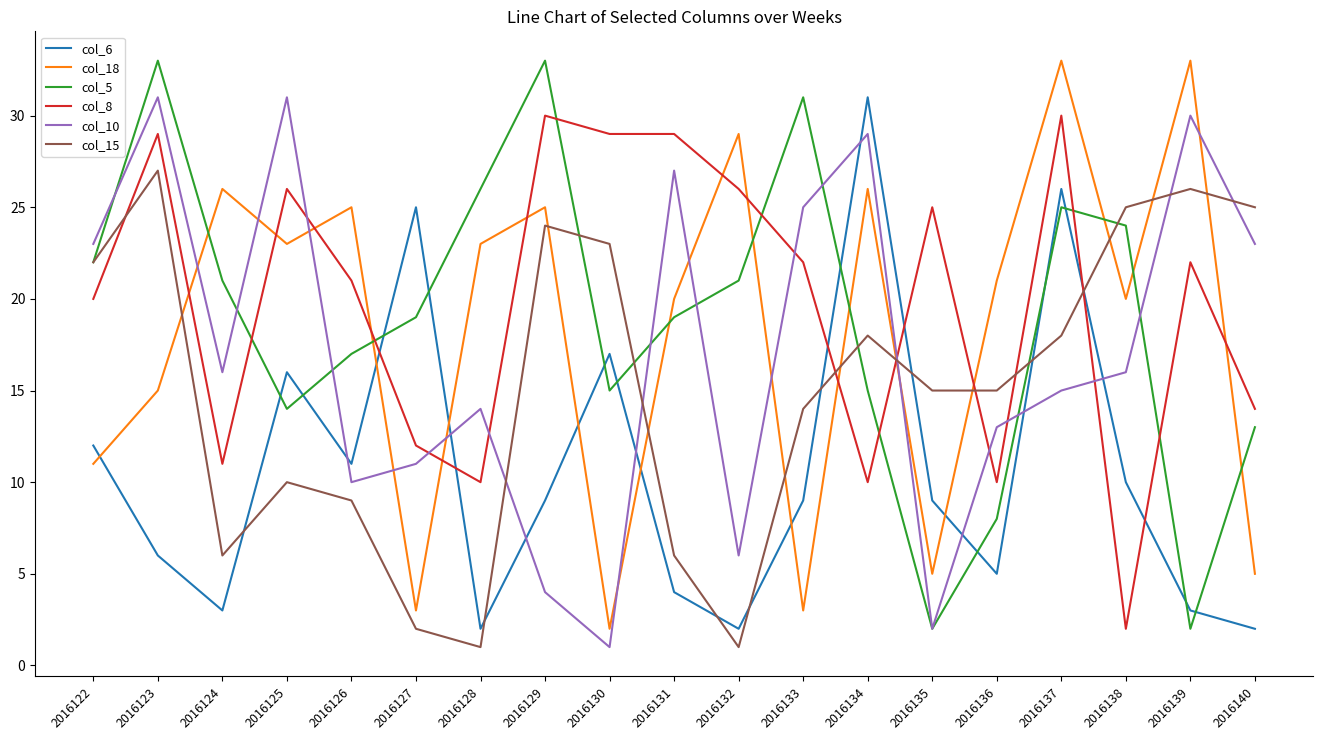

At 2016130, list the series in order from smallest to largest.

col_10, col_18, col_5, col_6, col_15, col_8